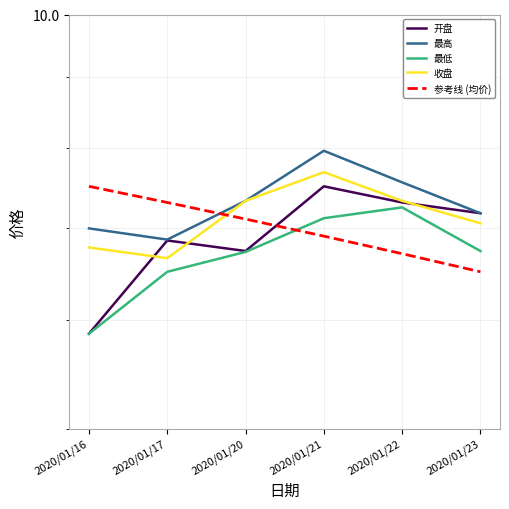

List the series in order of their overall mean, lowest first.

最低, 开盘, 参考线 (均价), 收盘, 最高